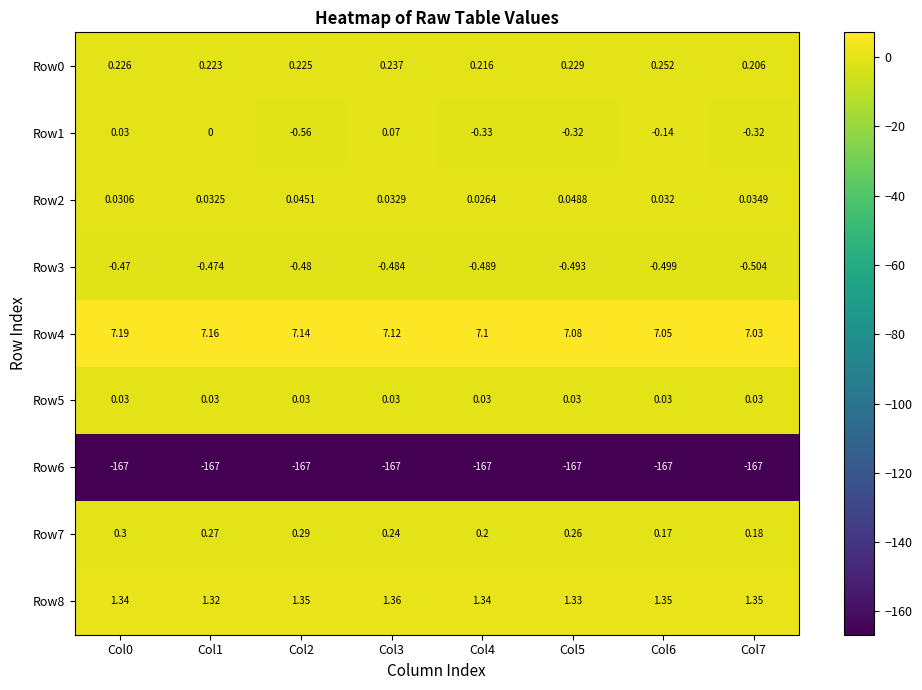

What is the difference between the highest and lowest values at Col1?

174.2